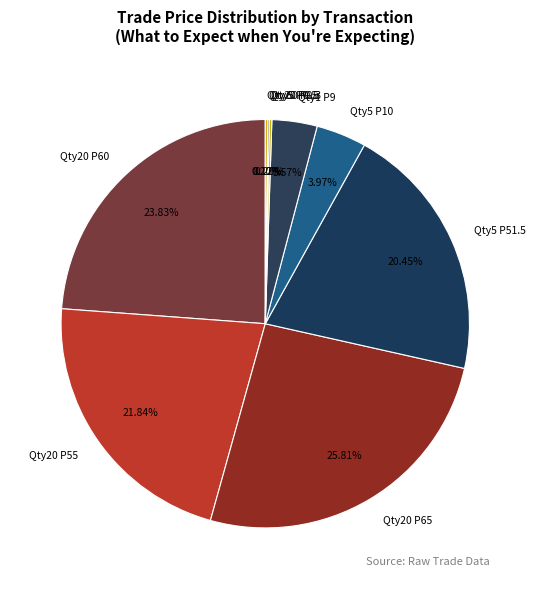

Is the sum of Qty5 P51.5 and Qty5 P10 greater than half?

No